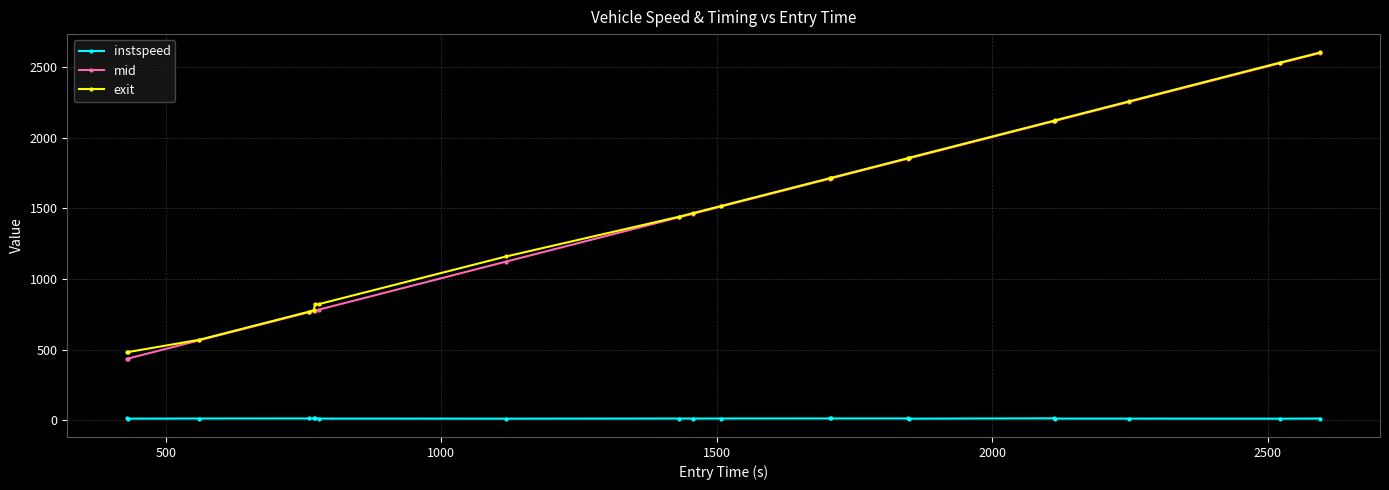

True or false: instspeed and mid cross at least once.

False